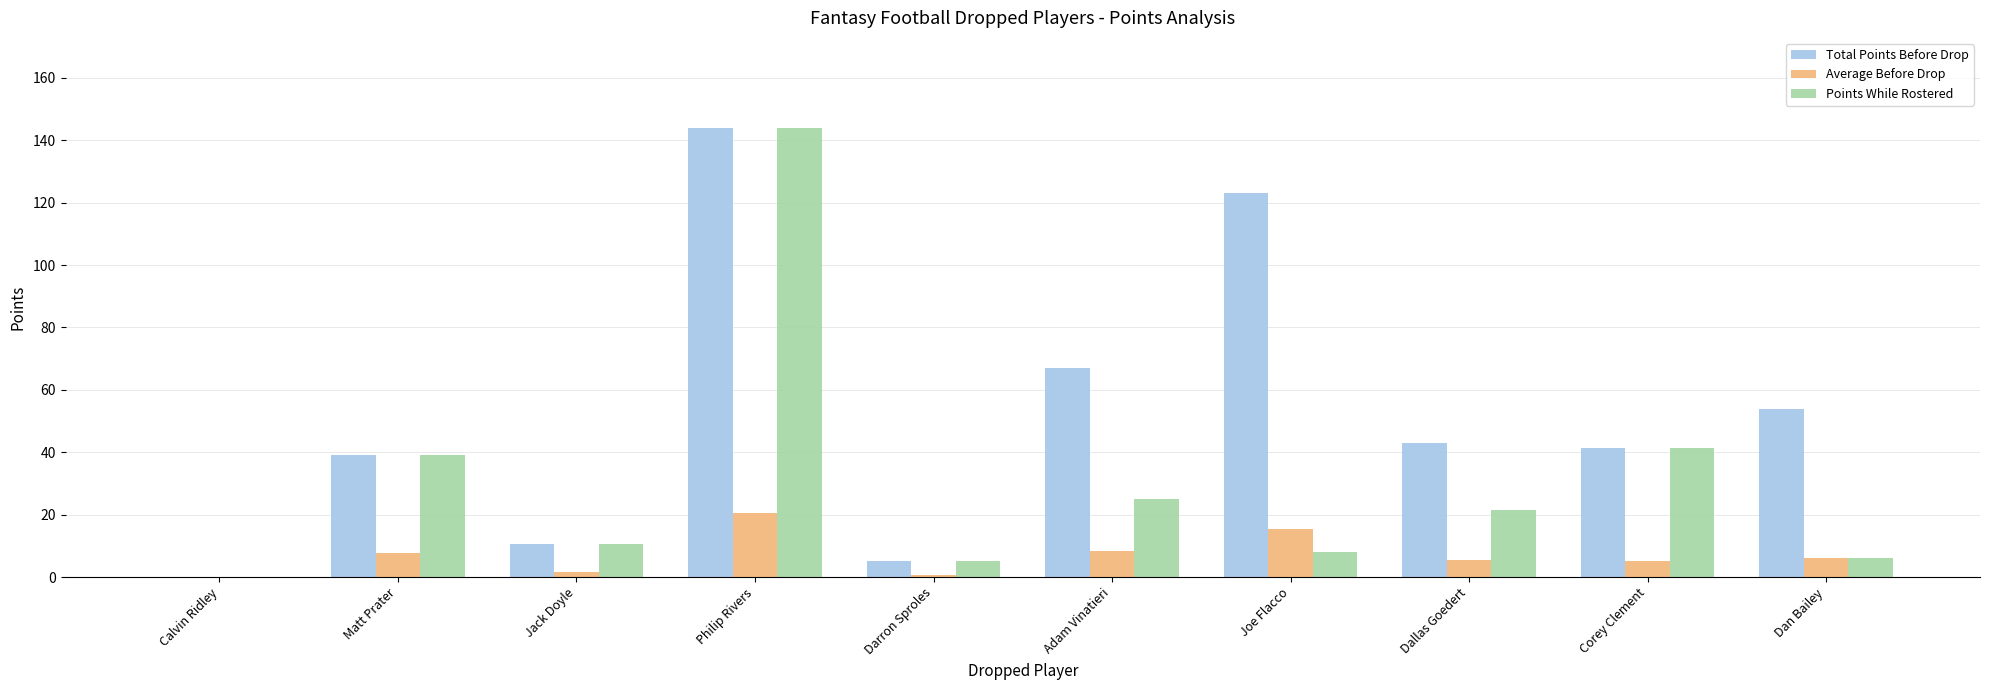

What is the maximum value shown in the chart?

144.0